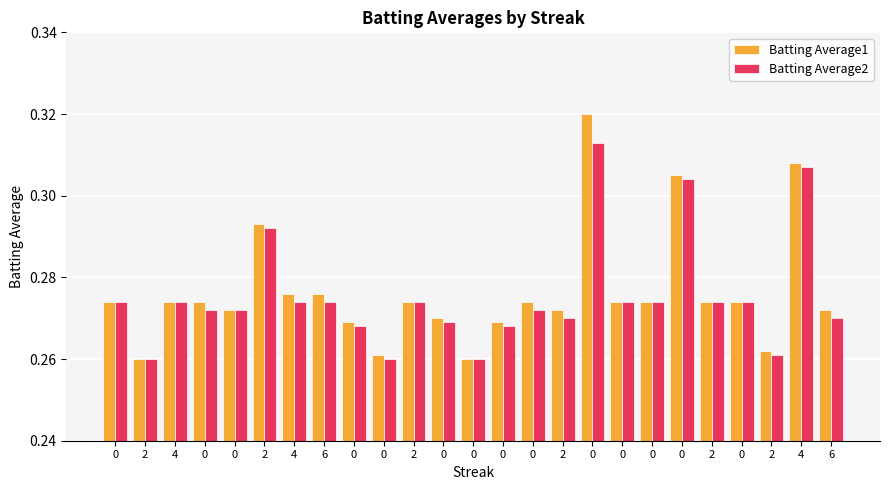

Reading left to right, transcribe all the data shown in this chart.

Batting Average1: 0.3	0.3	0.3	0.3	0.3	0.3	0.3	0.3	0.3	0.3	0.3	0.3	0.3	0.3	0.3	0.3	0.3	0.3	0.3	0.3	0.3	0.3	0.3	0.3	0.3
Batting Average2: 0.3	0.3	0.3	0.3	0.3	0.3	0.3	0.3	0.3	0.3	0.3	0.3	0.3	0.3	0.3	0.3	0.3	0.3	0.3	0.3	0.3	0.3	0.3	0.3	0.3